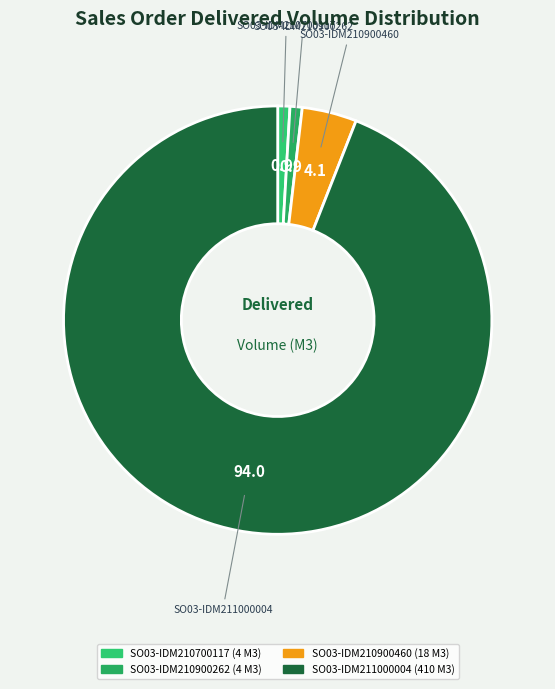

Does SO03-IDM211000004 represent more than half of the total?

Yes